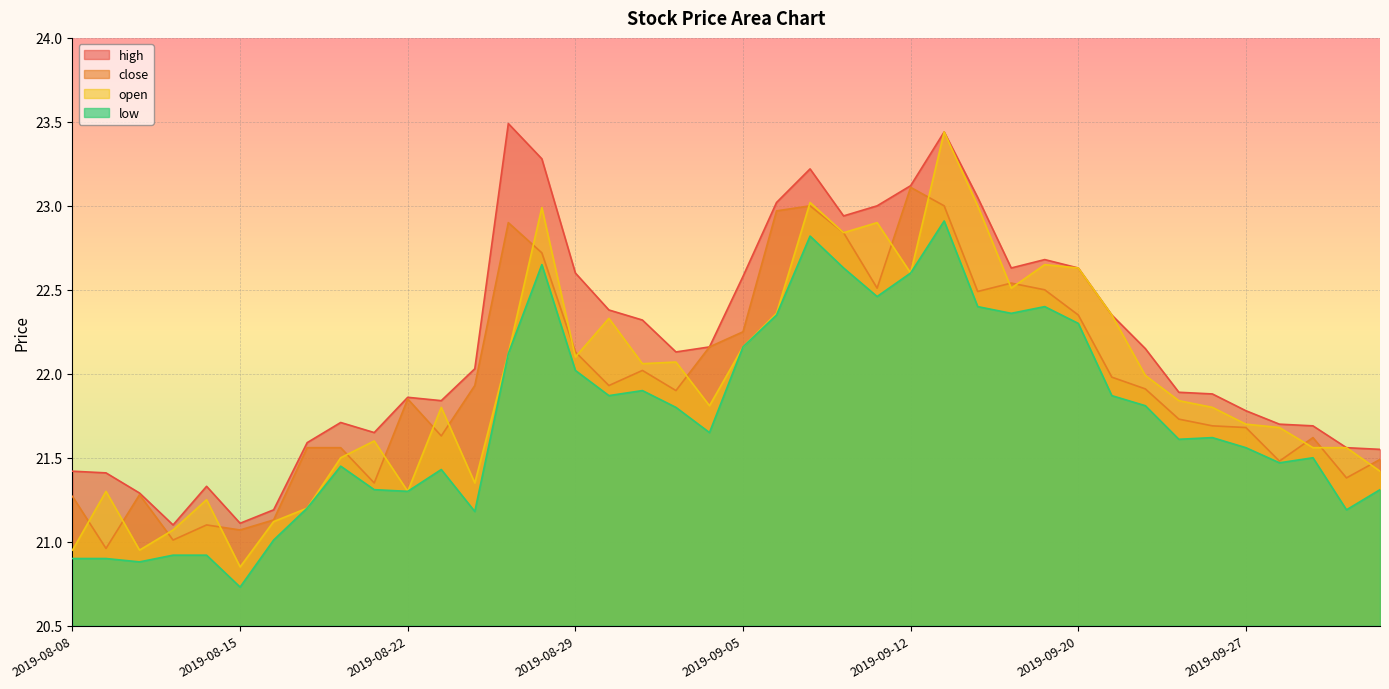

True or false: high and open intersect in this chart.

False